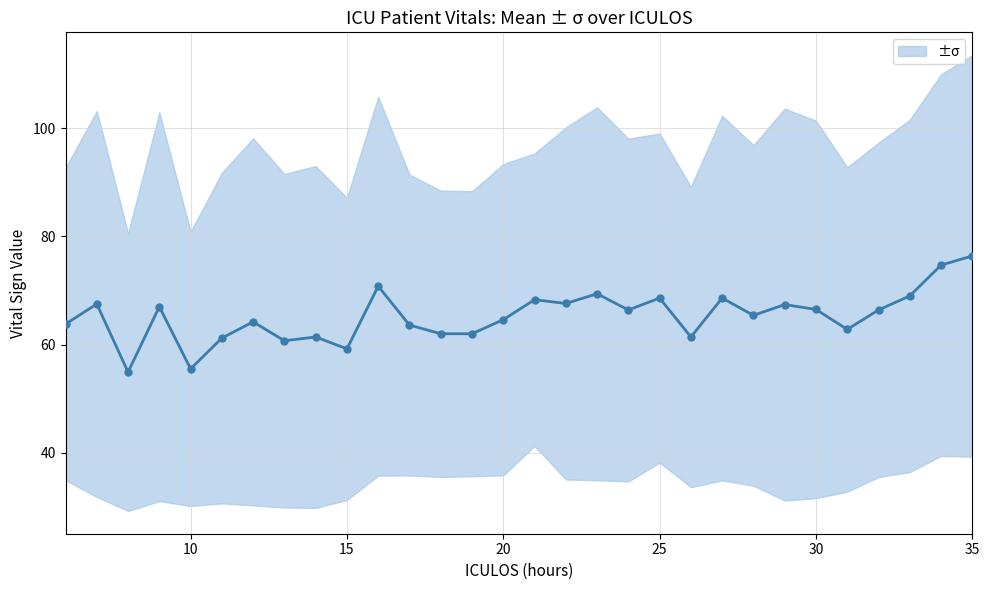

The chart shows a value of 36.1 at 12. True or false?

False